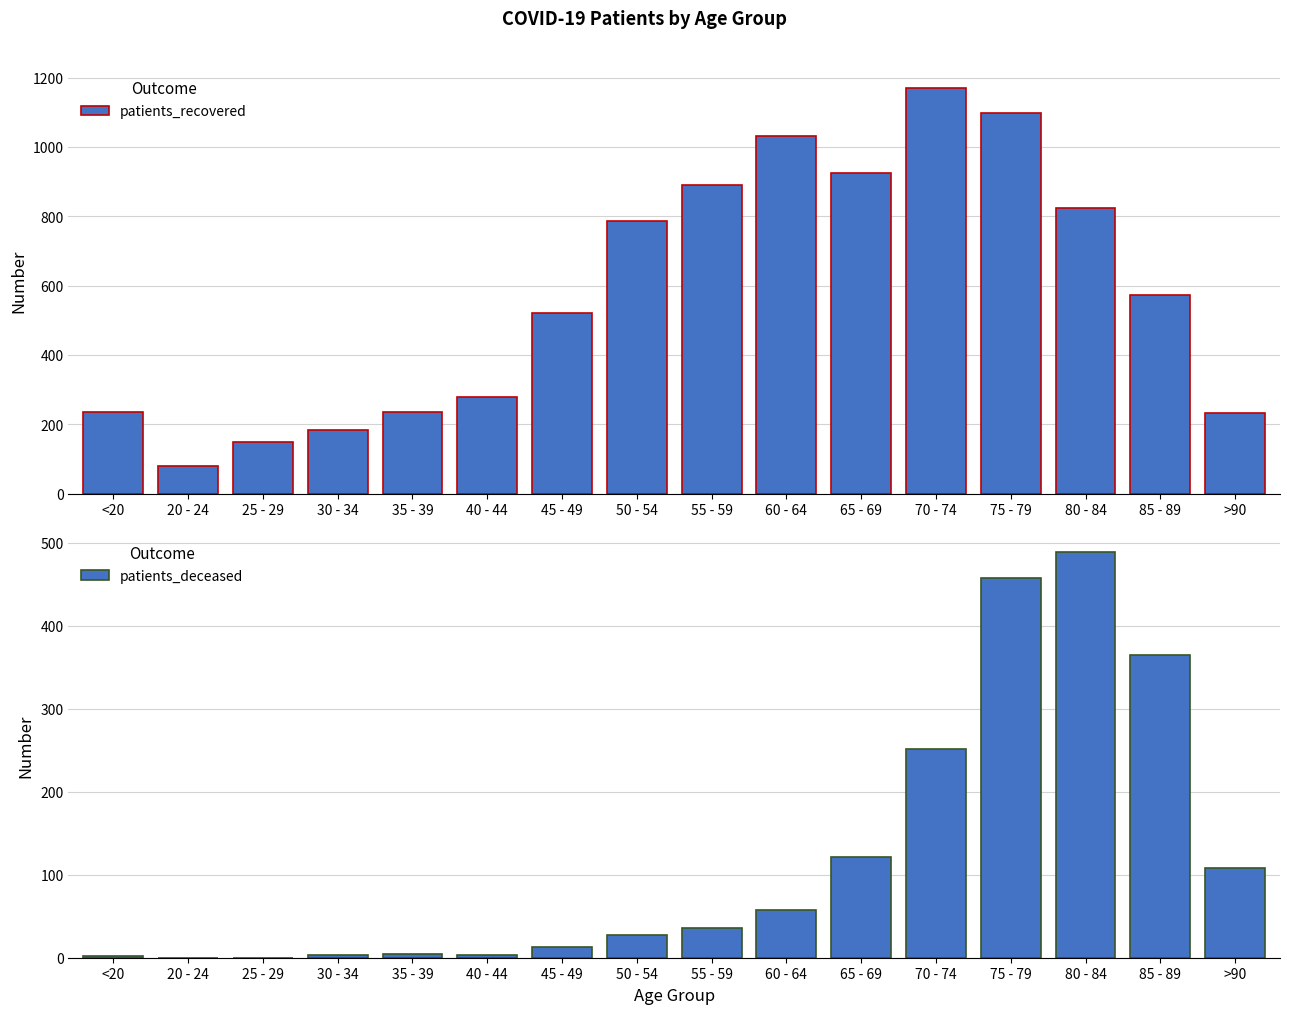

What is the total value across all series at 60 - 64?

1088